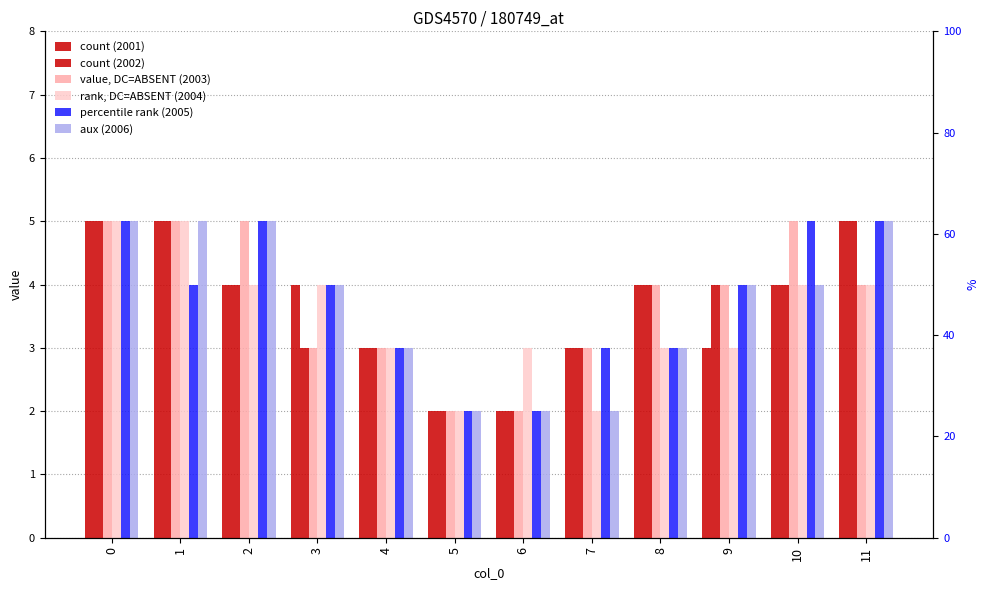

At how many categories does at least one series exceed 4?

5